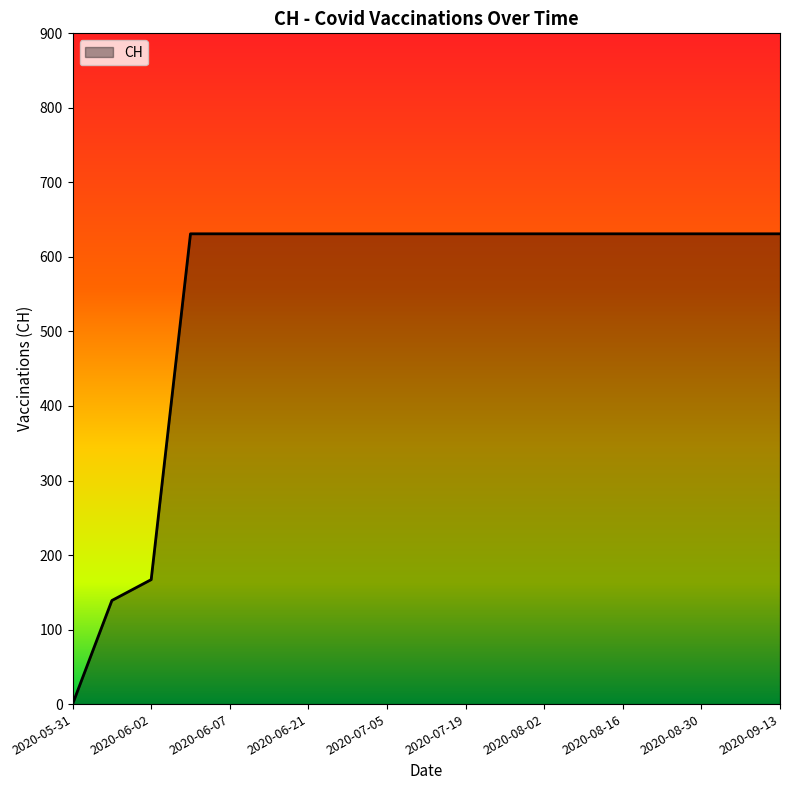

Reading right to left, list all the values displayed in this chart.

631	631	631	631	631	631	631	631	631	631	631	631	631	631	631	631	167	139	0